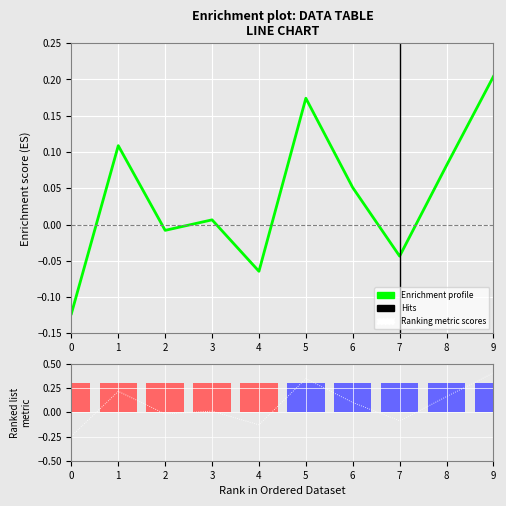

What is the approximate value at 6?

0.1